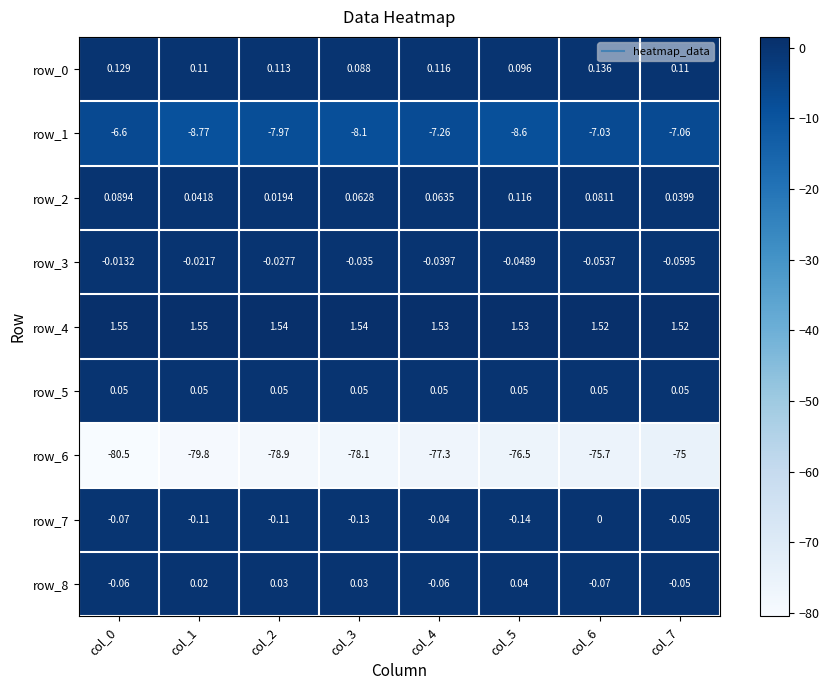

What is the sum of the row_2 values at col_1 and col_5?

0.2